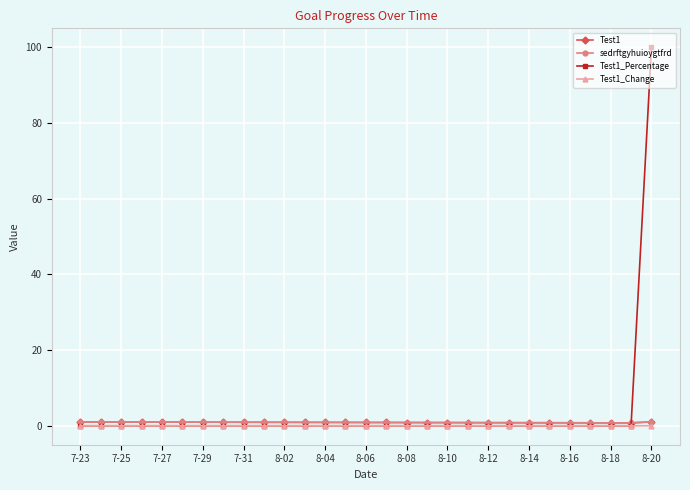

Is this an area chart (filled region under the line)?

No